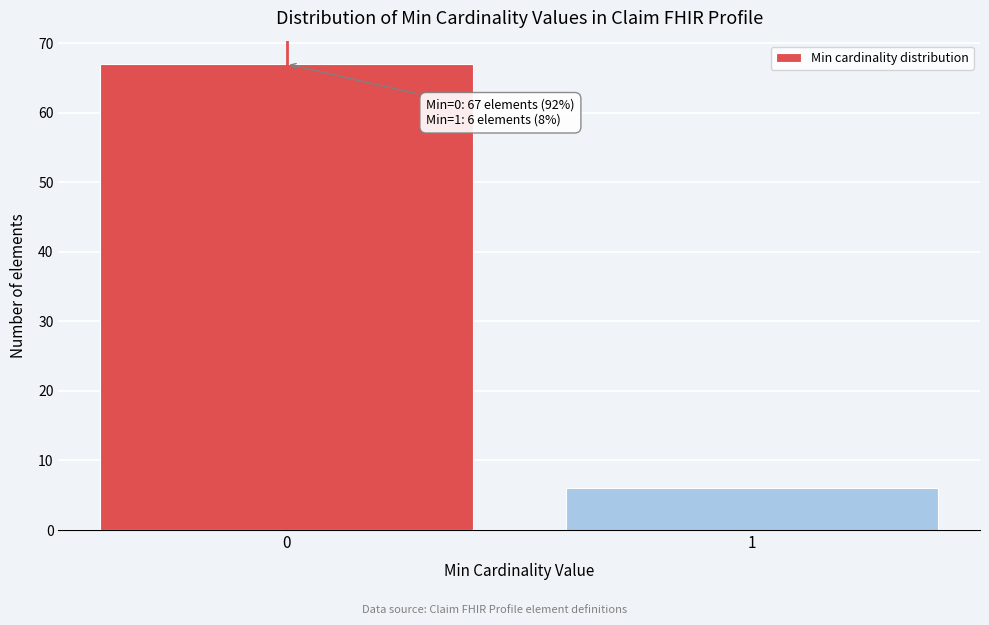

Reading right to left, transcribe all the data shown in this chart.

1=6	0=67